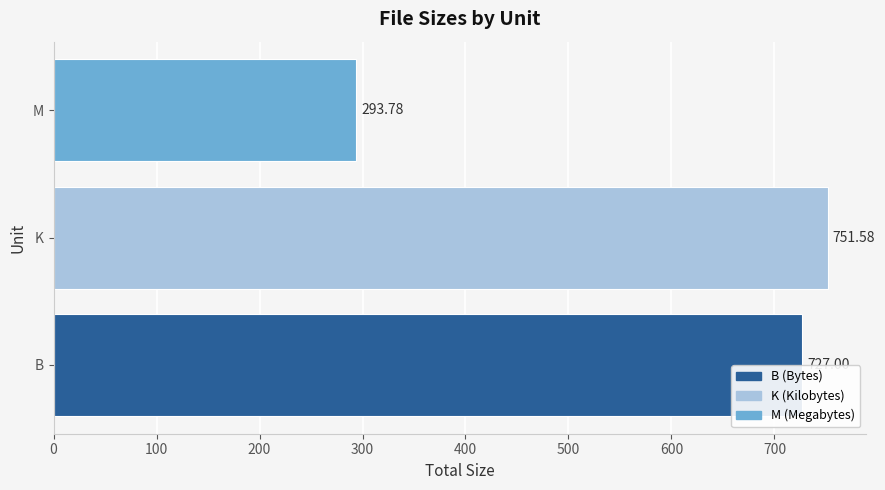

What is the change in value from K to M?

-457.8